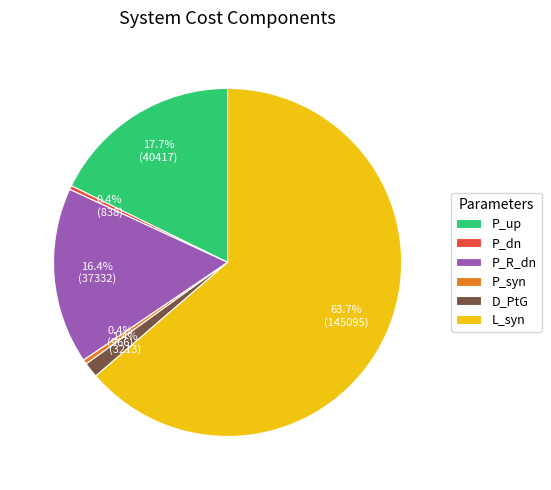

To the nearest percent, what is the difference between the largest and smallest slice percentages?

63%